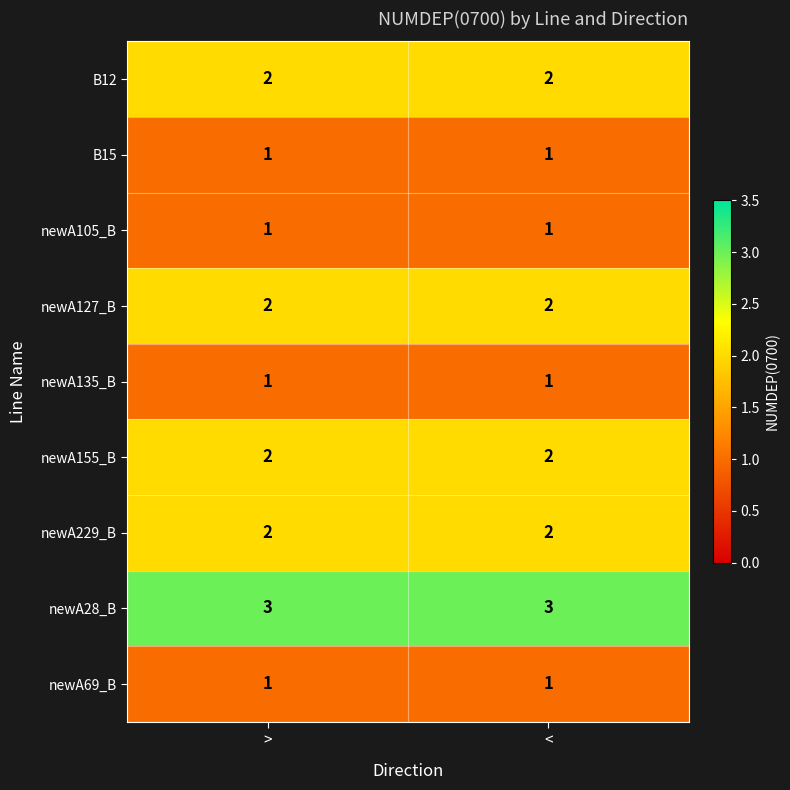

True or false: newA28_B has a value of 3 at >.

True